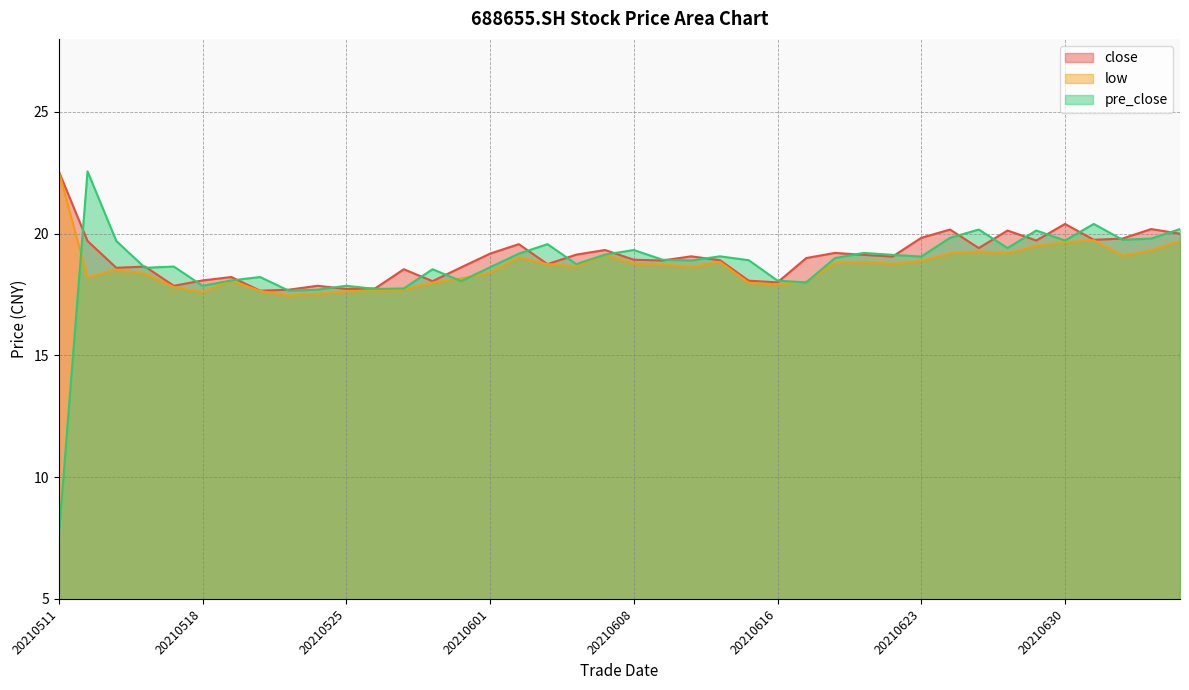

Where does the close series first go above 19?

20210511